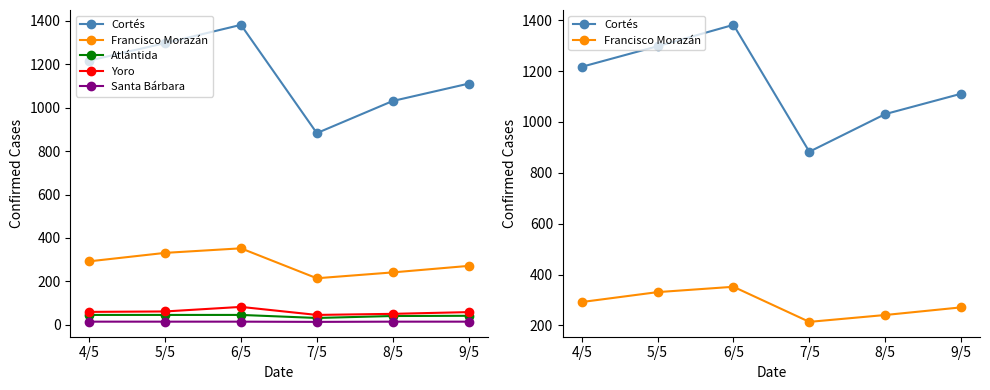

What is the difference between the highest and lowest values at 5/5?

1284